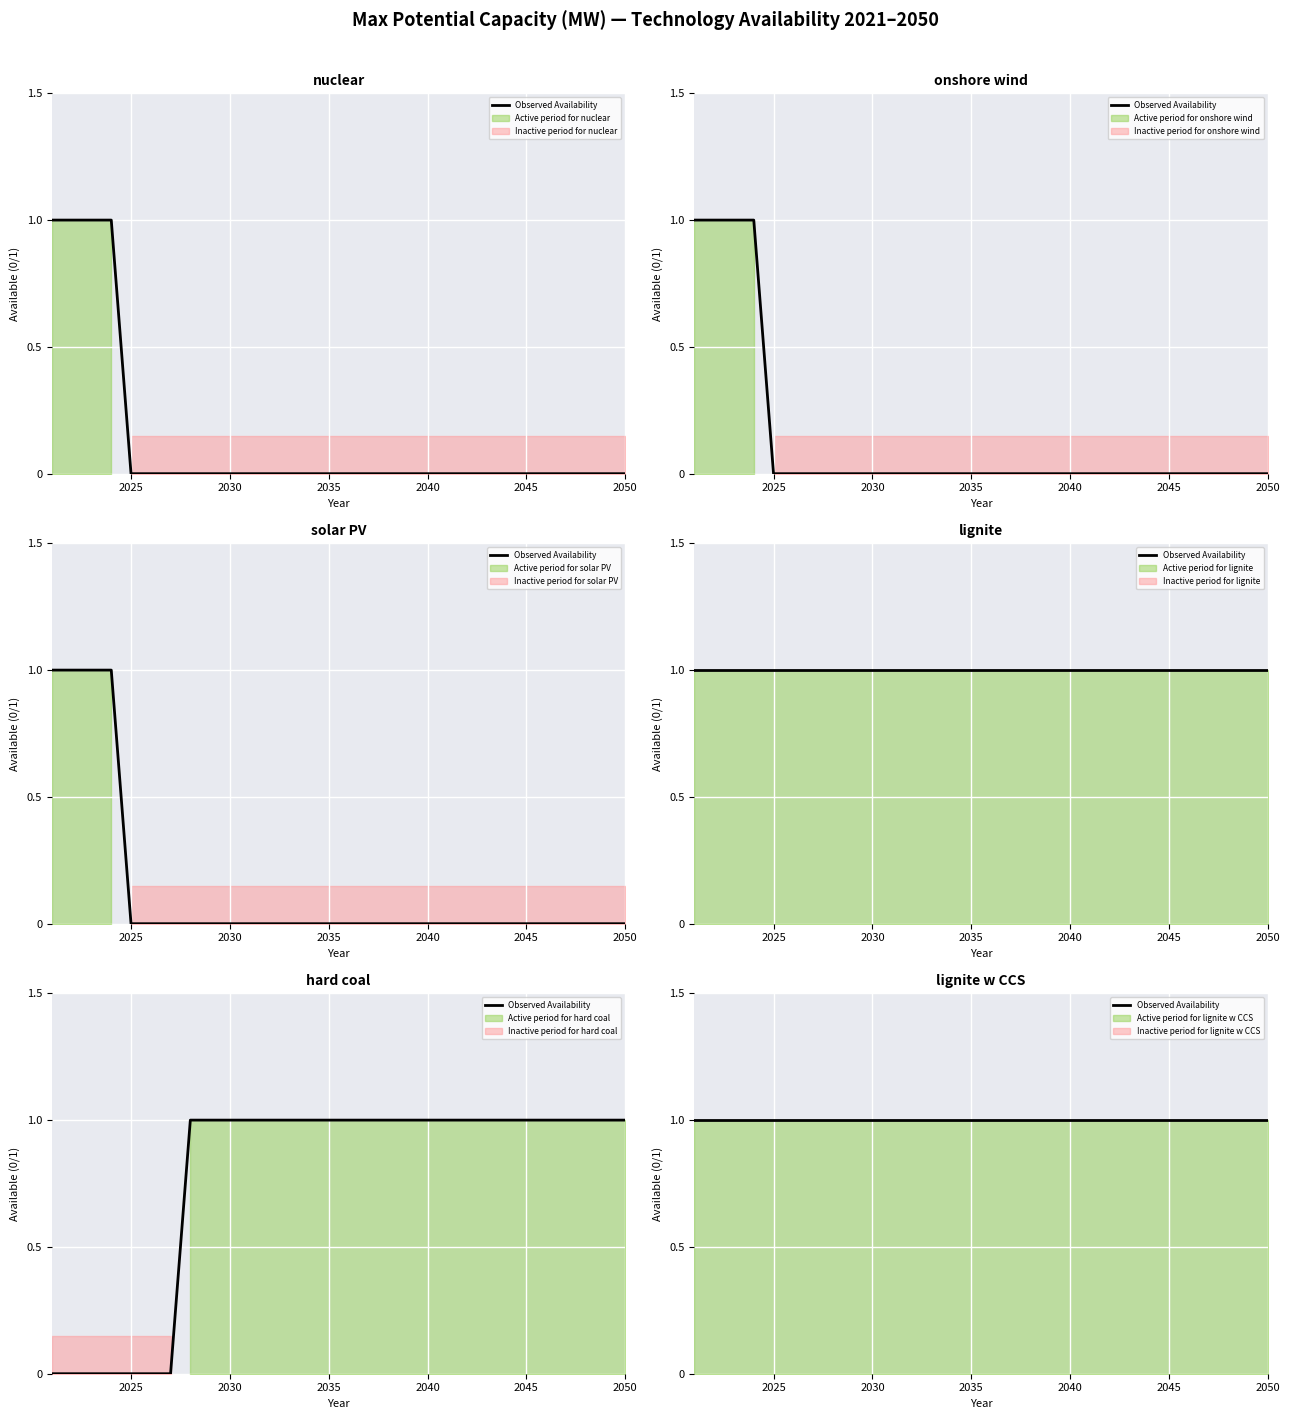

True or false: onshore wind and hard coal cross at least once.

False